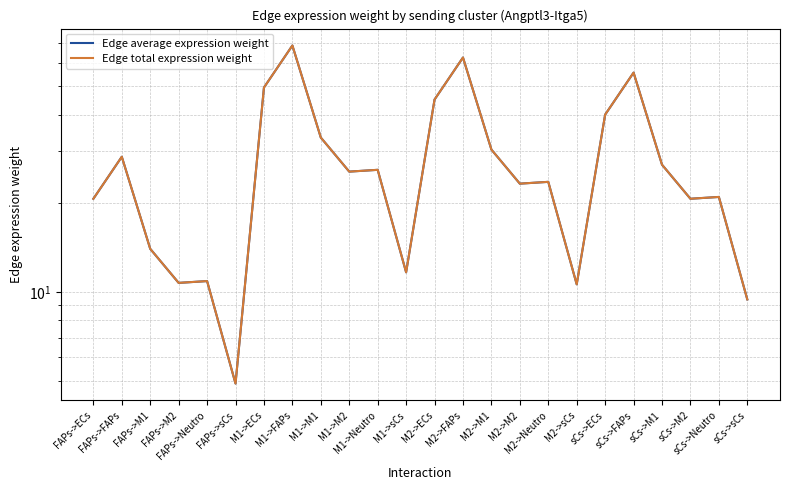

At how many categories does at least one series exceed 39?

6